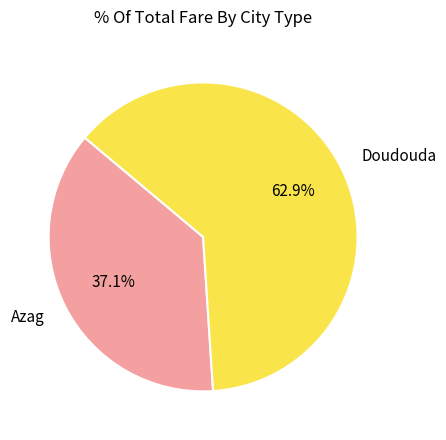

Approximately how many times larger is the value at Doudouda compared to Azag?

1.7